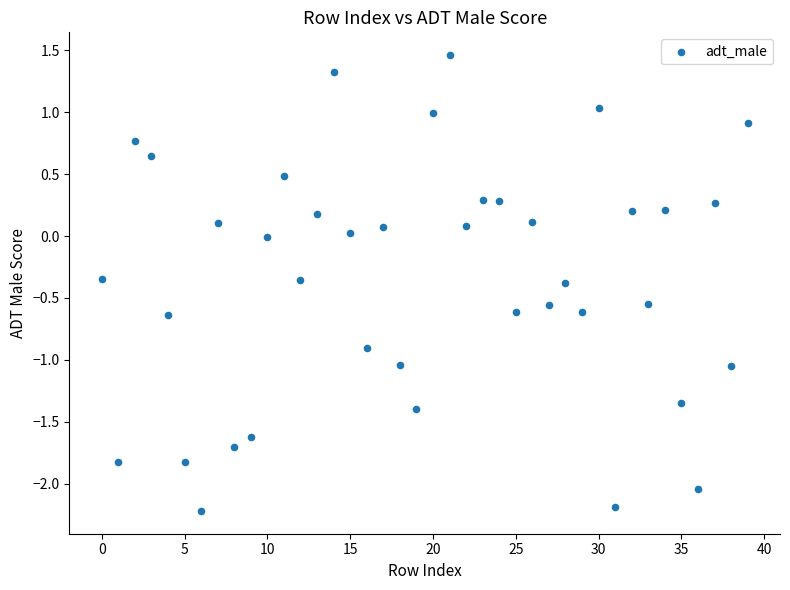

What is the range of Y values (max minus min)?

3.7